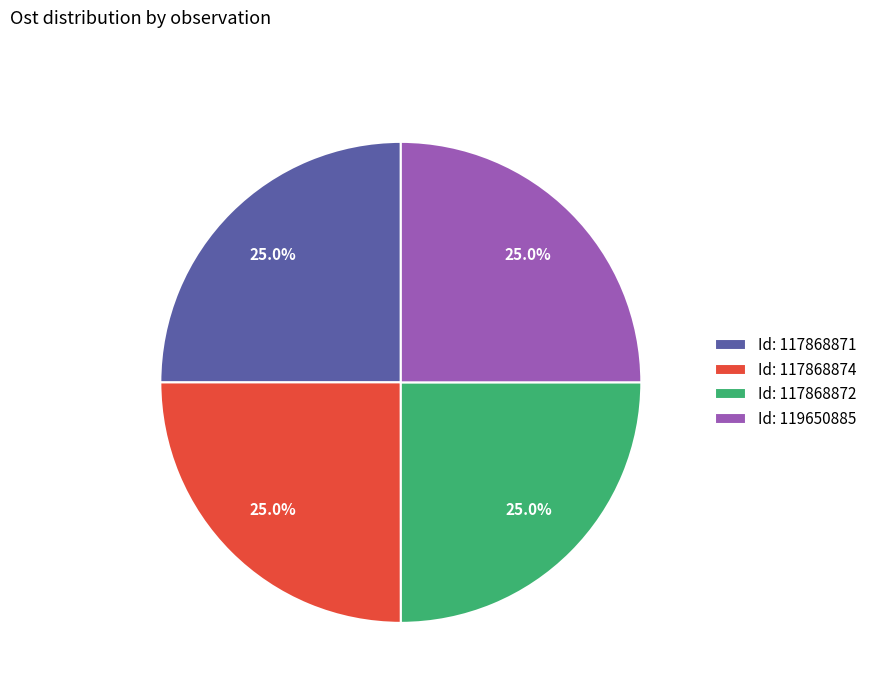

To the nearest percent, what is the average slice percentage?

25%